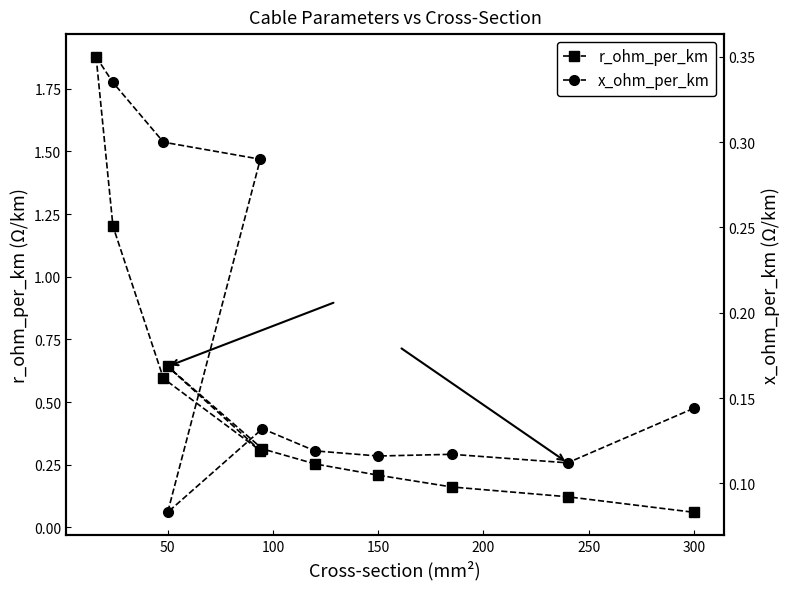

Is it true that r_ohm_per_km equals 0.1 at 150?

False